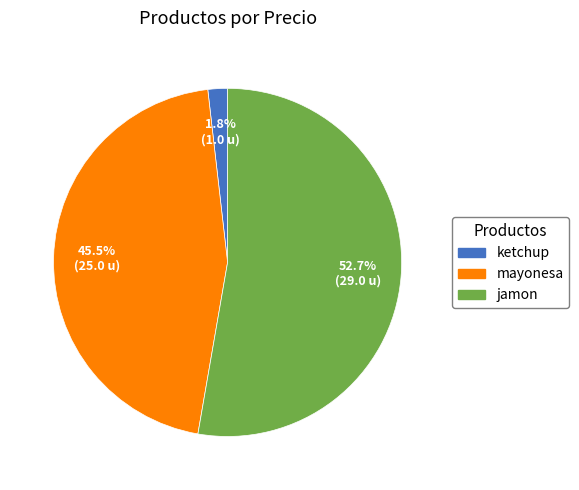

To the nearest percent, what is the combined percentage of mayonesa and ketchup?

47%